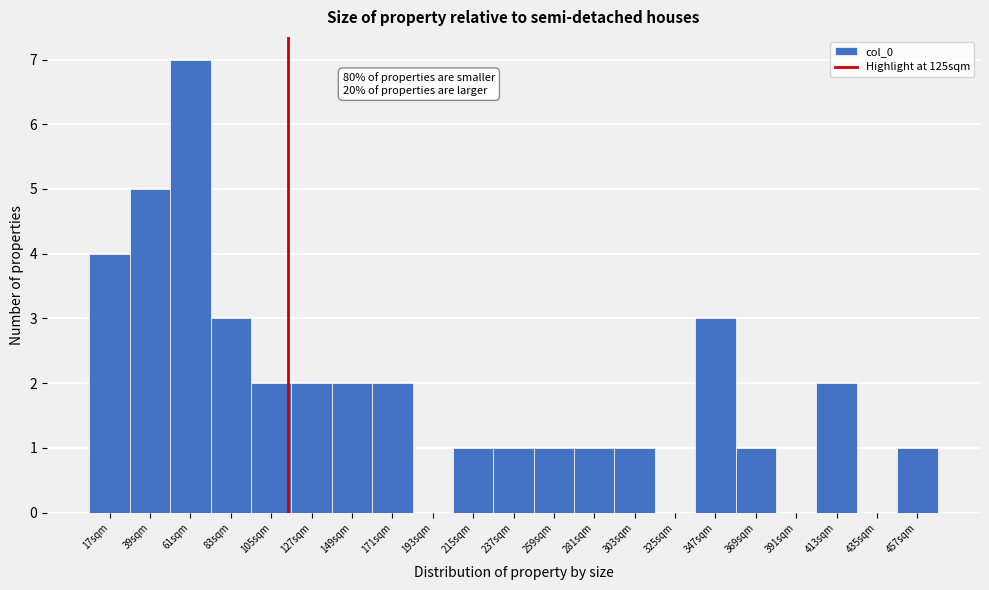

Reading right to left, what are all the values shown in this chart?

457sqm=1	435sqm=0	413sqm=2	391sqm=0	369sqm=1	347sqm=3	325sqm=0	303sqm=1	281sqm=1	259sqm=1	237sqm=1	215sqm=1	193sqm=0	171sqm=2	149sqm=2	127sqm=2	105sqm=2	83sqm=3	61sqm=7	39sqm=5	17sqm=4